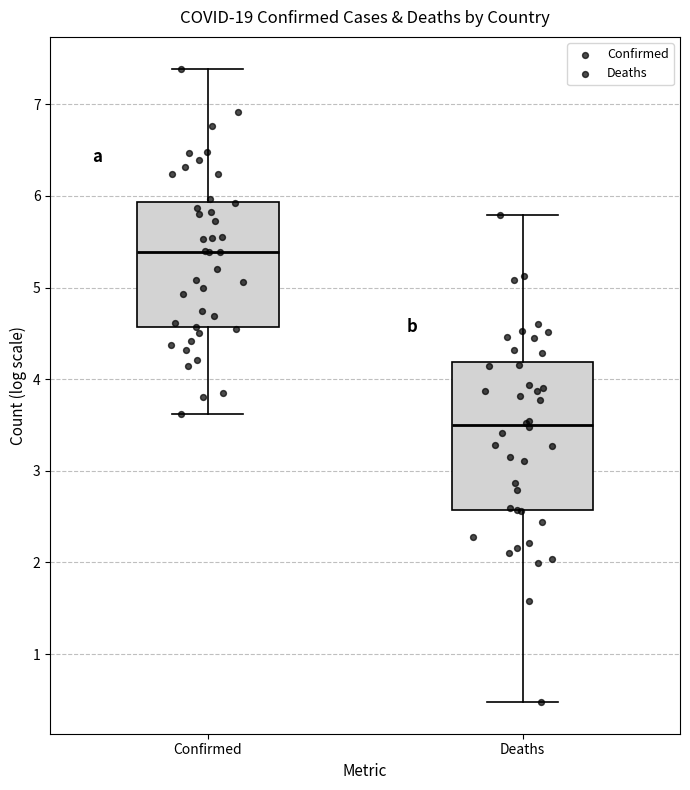

Where is the lower edge of the box for Deaths on the y-axis? The values are not printed on the chart, so give them approximately, as read against the axis.

2.6